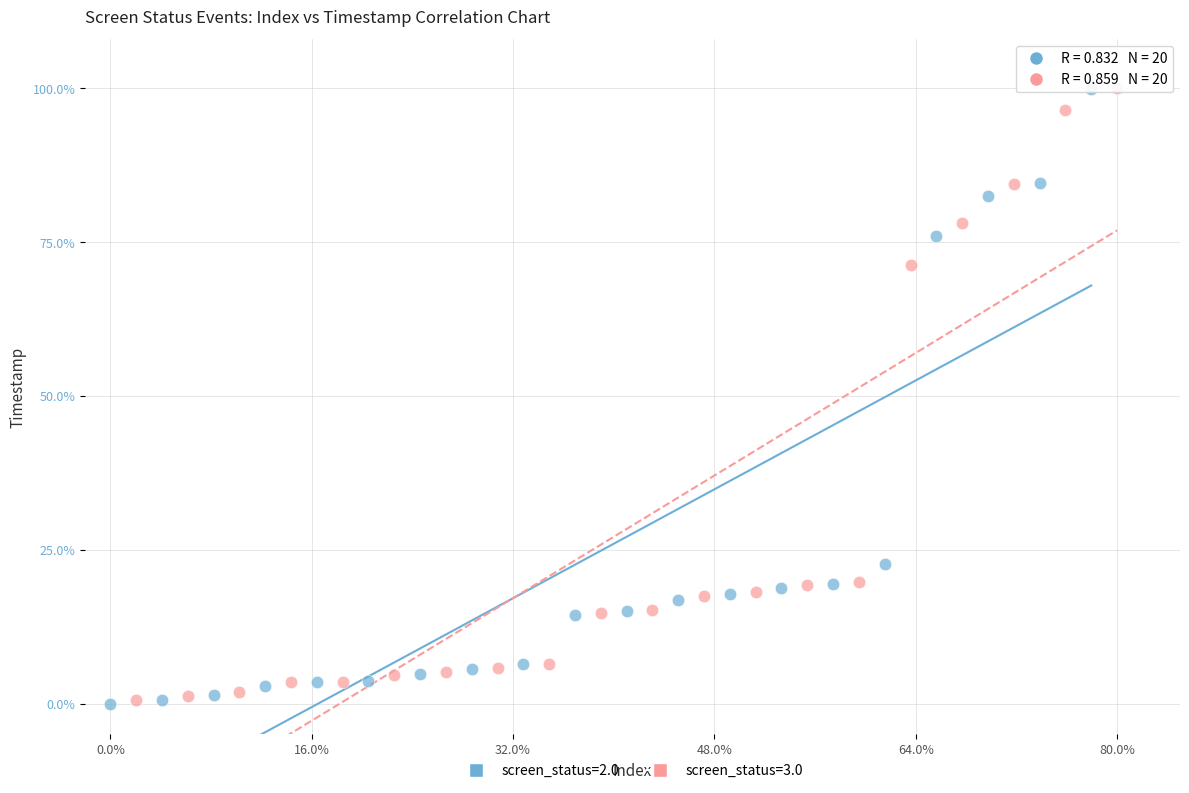

Which series has the widest spread of Y values?

screen_status=2.0